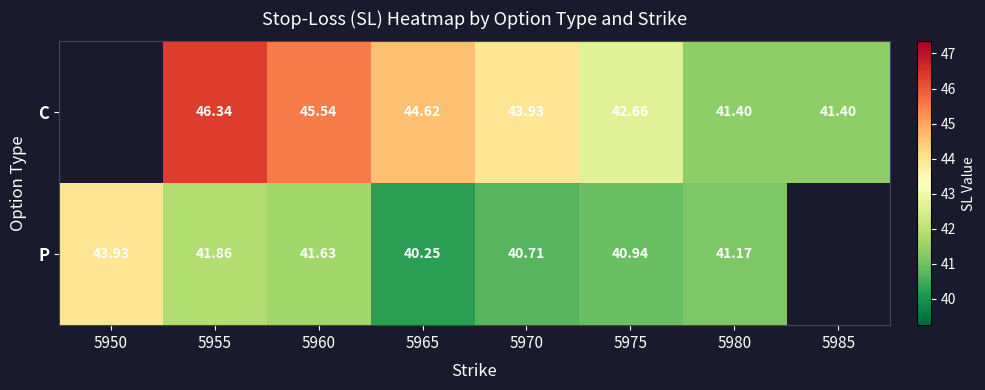

Between 5960 and 5975, which series saw the biggest shift?

C